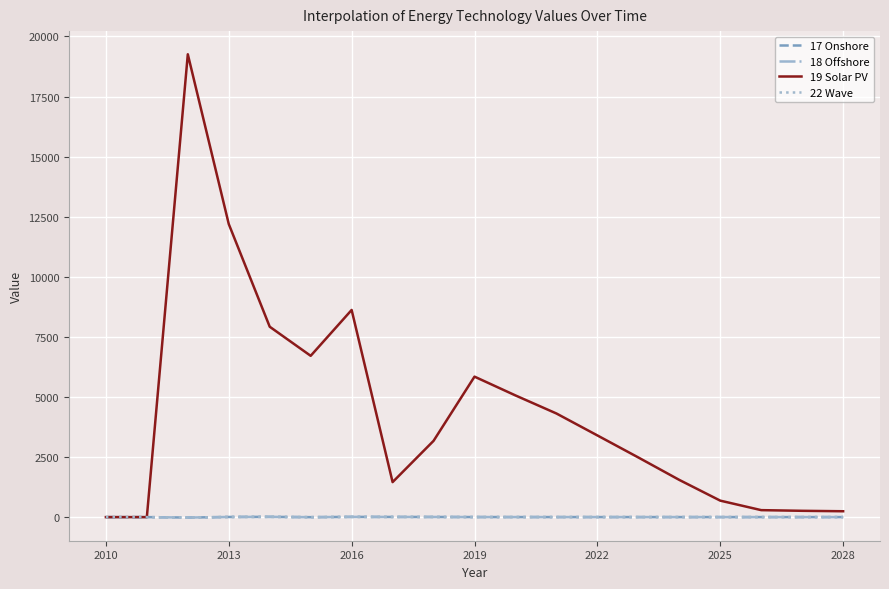

What is the maximum value for 19 Solar PV?

19259.1